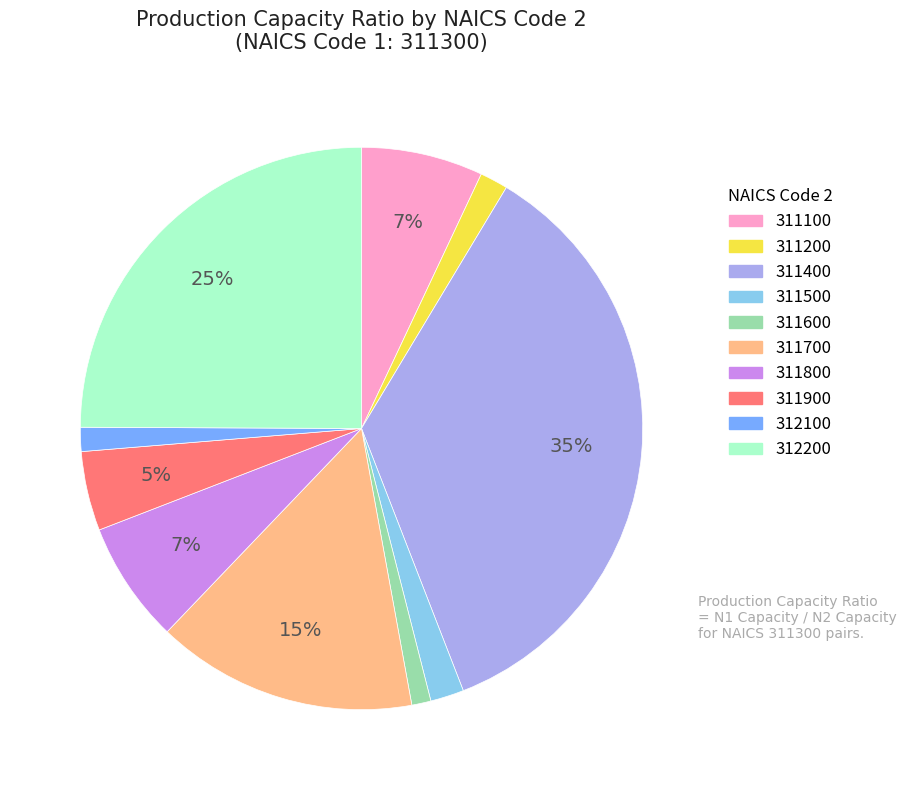

To the nearest percent, what portion does 311100 represent?

7%